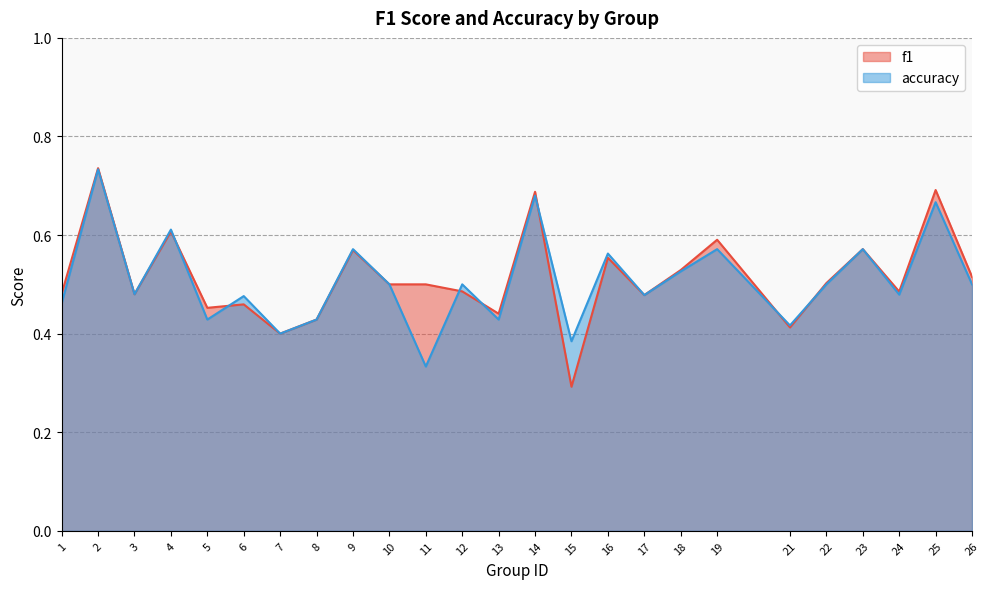

After their last crossing, which series has the higher values: f1 or accuracy?

f1